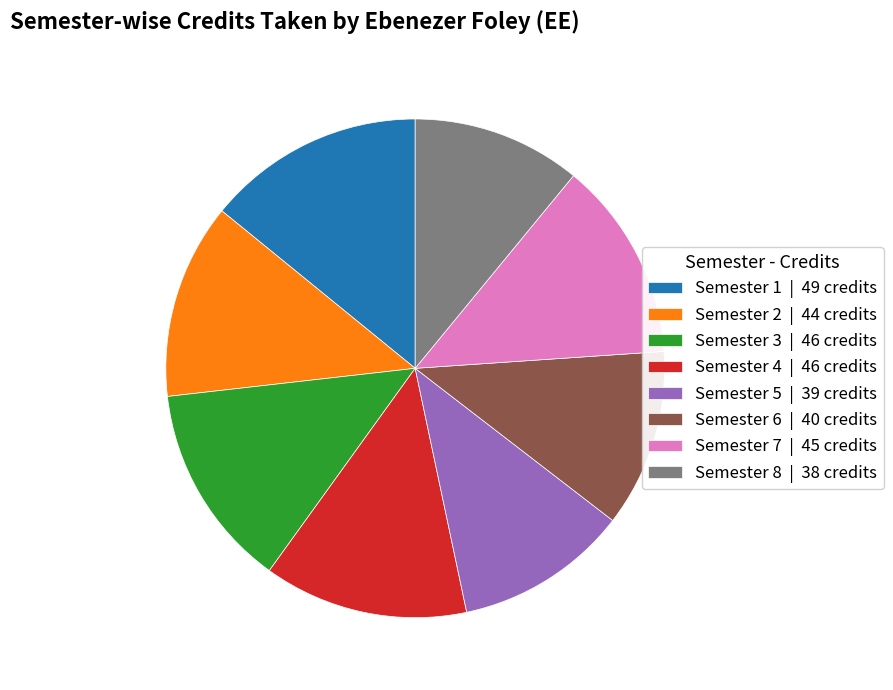

What is the ratio of the value at Semester 4 | 46 credits to the value at Semester 3 | 46 credits?

1.0